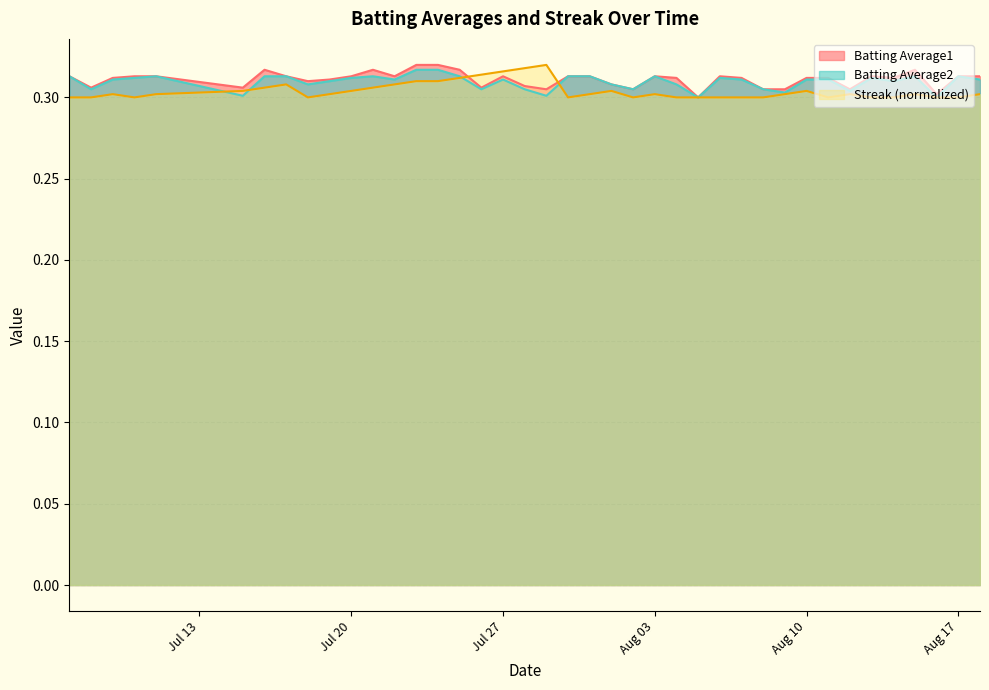

What is the label of the 27th point from the right?

2010-07-23